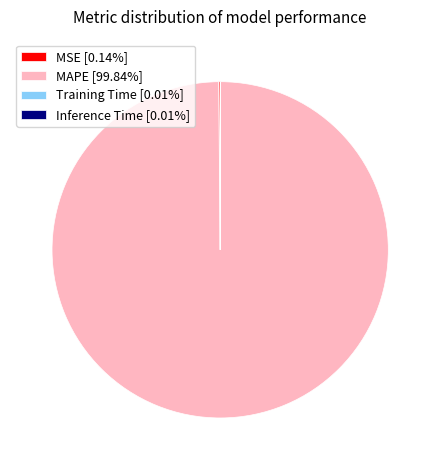

Does any single category account for the majority?

Yes